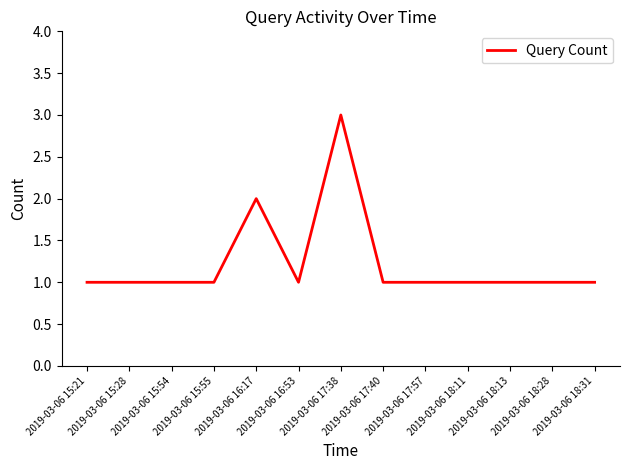

Approximately how many times larger is the value at 2019-03-06 17:40 compared to 2019-03-06 18:11?

1.0